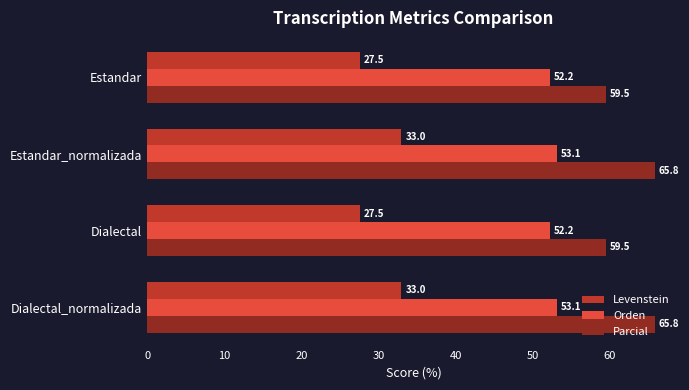

What is the difference between the highest and lowest values at Dialectal?

32.0